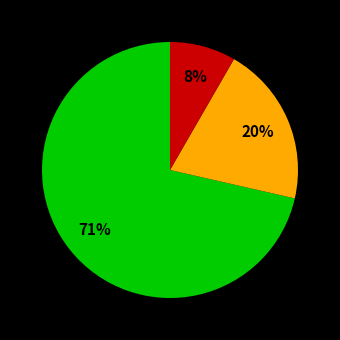

Does any single category account for the majority?

Yes